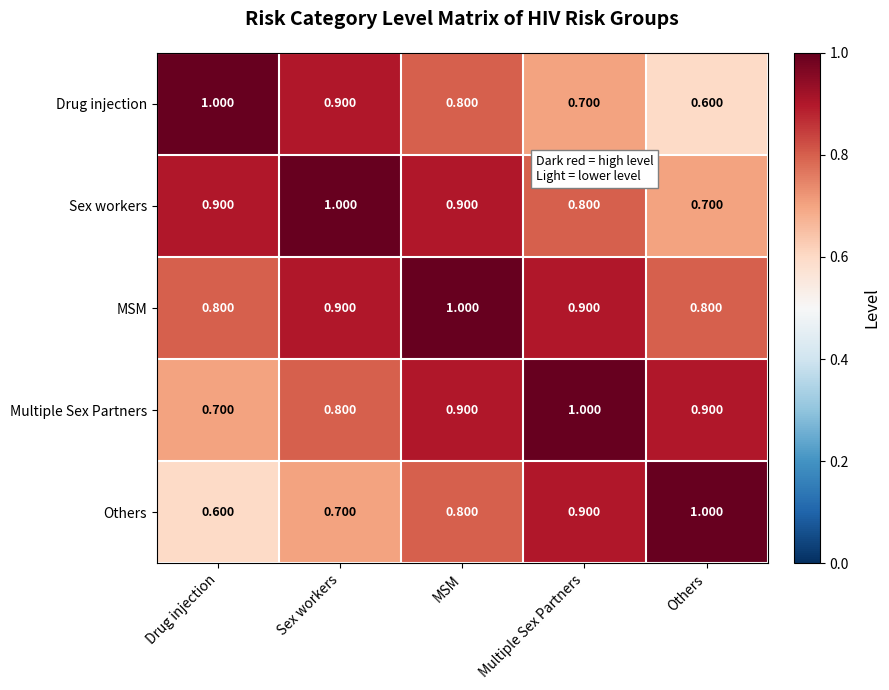

Is the value of Others at Others greater than the value of Drug injection at Others?

Yes